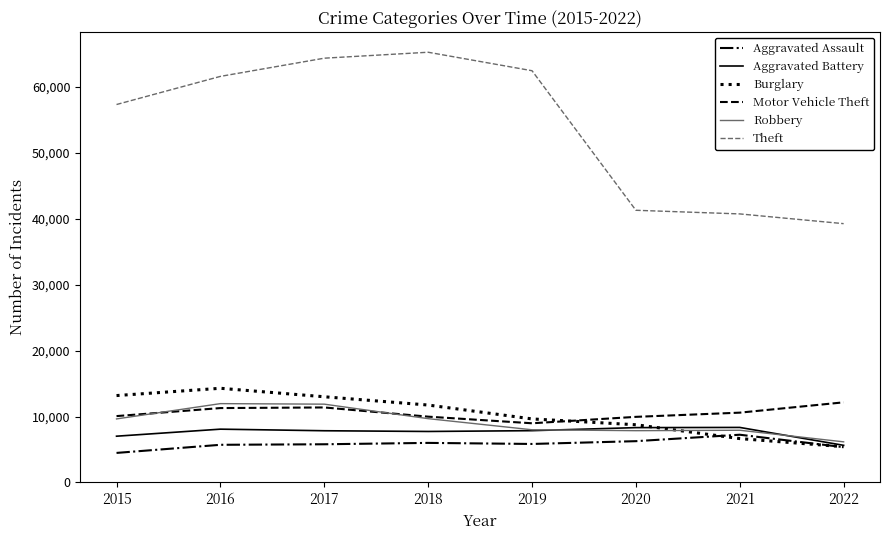

True or false: Aggravated Assault has more than 0 points higher than both neighbors.

True